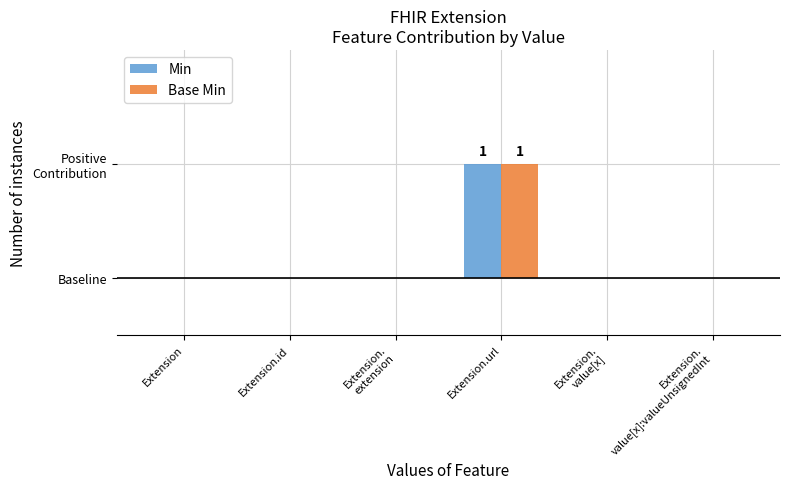

What is the highest value of the Base Min series?

1